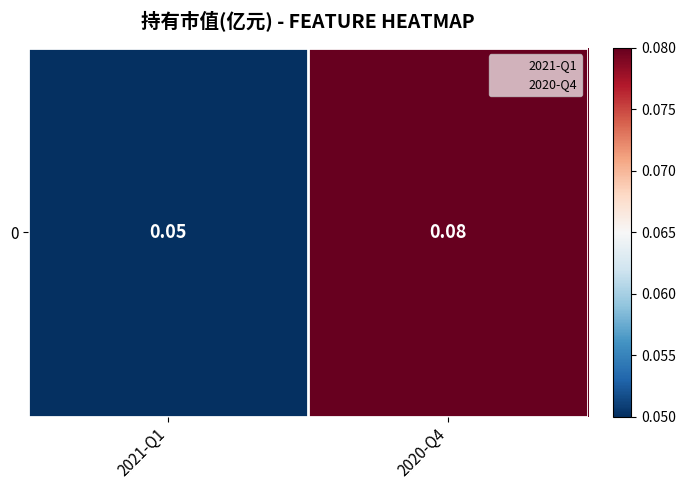

Where is the data nearest to the value 0?

2021-Q1